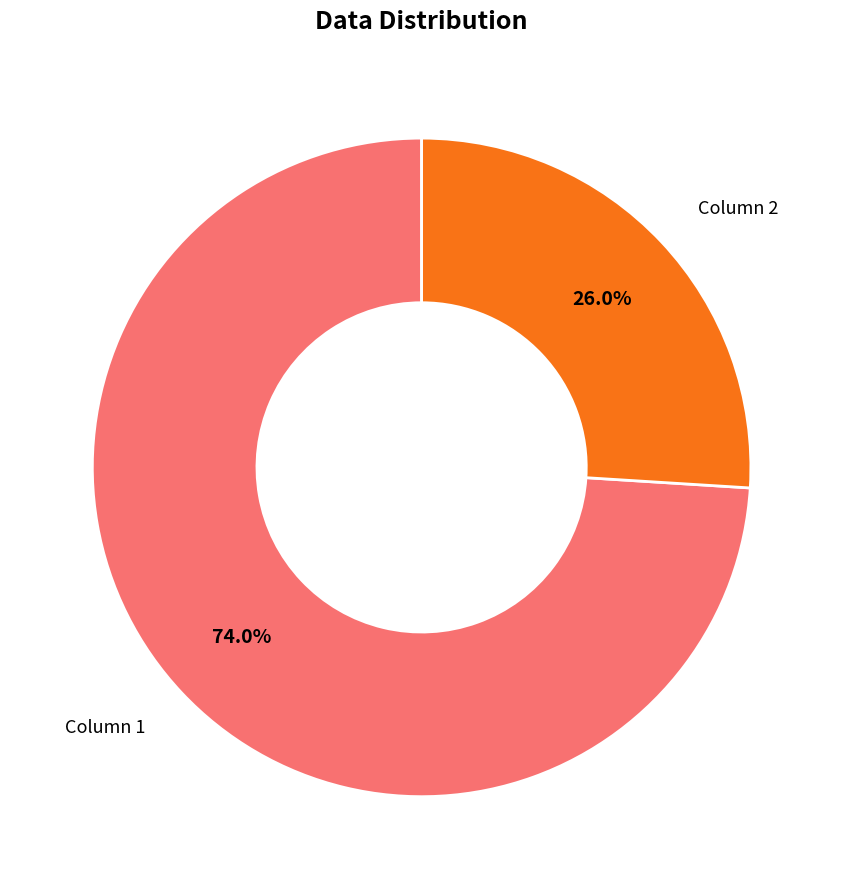

Does any single category account for the majority?

Yes